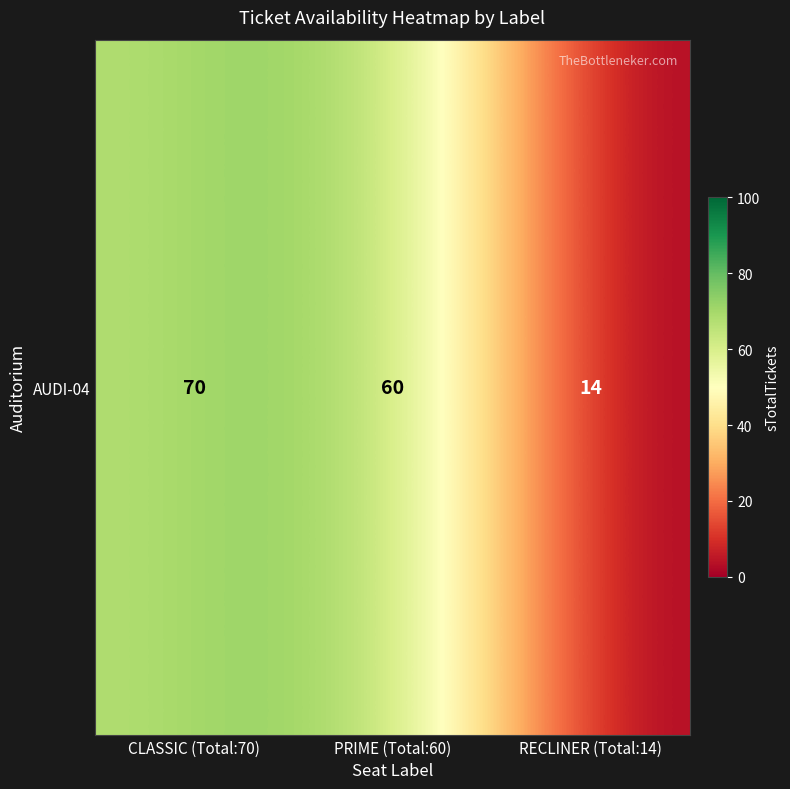

Rank the categories by value from highest to lowest.

CLASSIC (Total:70), PRIME (Total:60), RECLINER (Total:14)